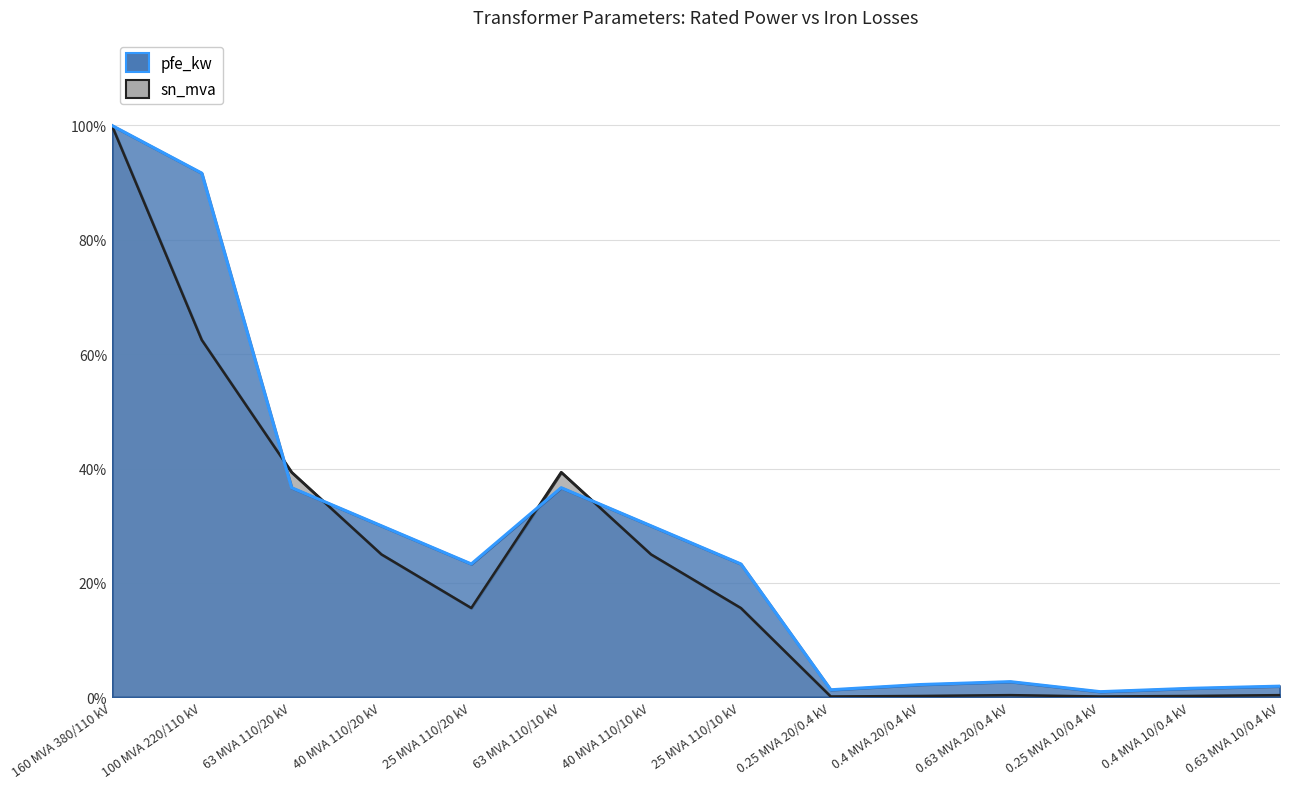

What position from the left is 63 MVA 110/10 kV?

6